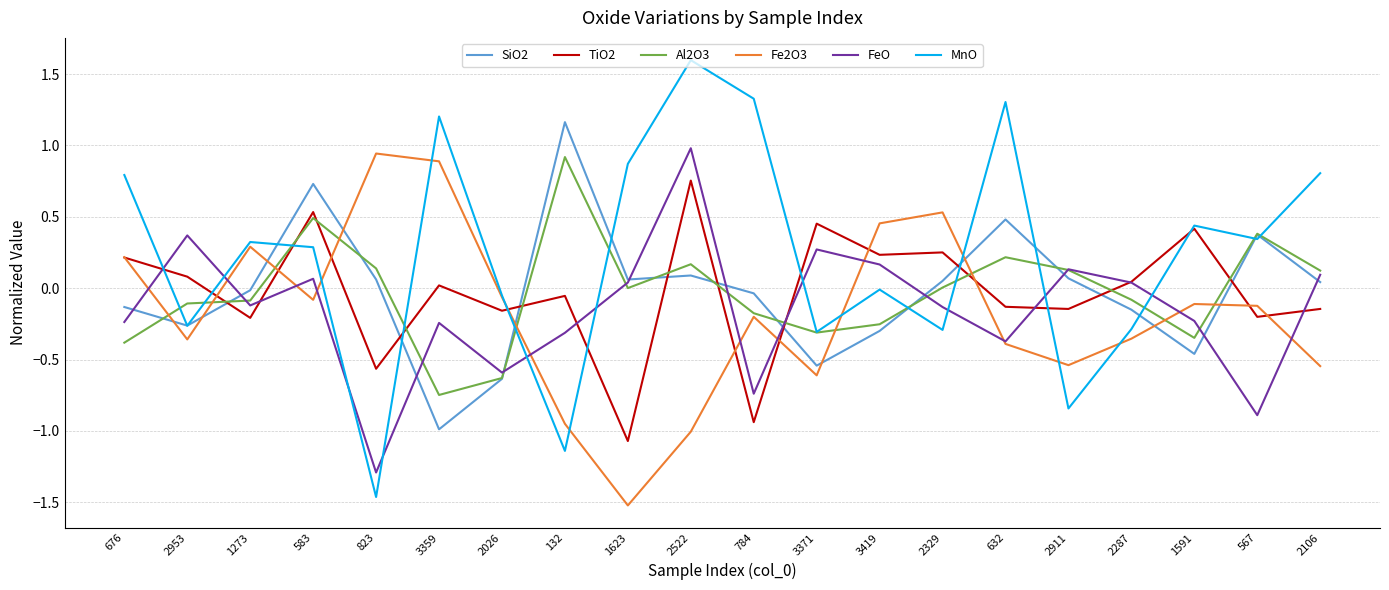

The value of Fe2O3 at 2329 is 0.7. True or false?

False